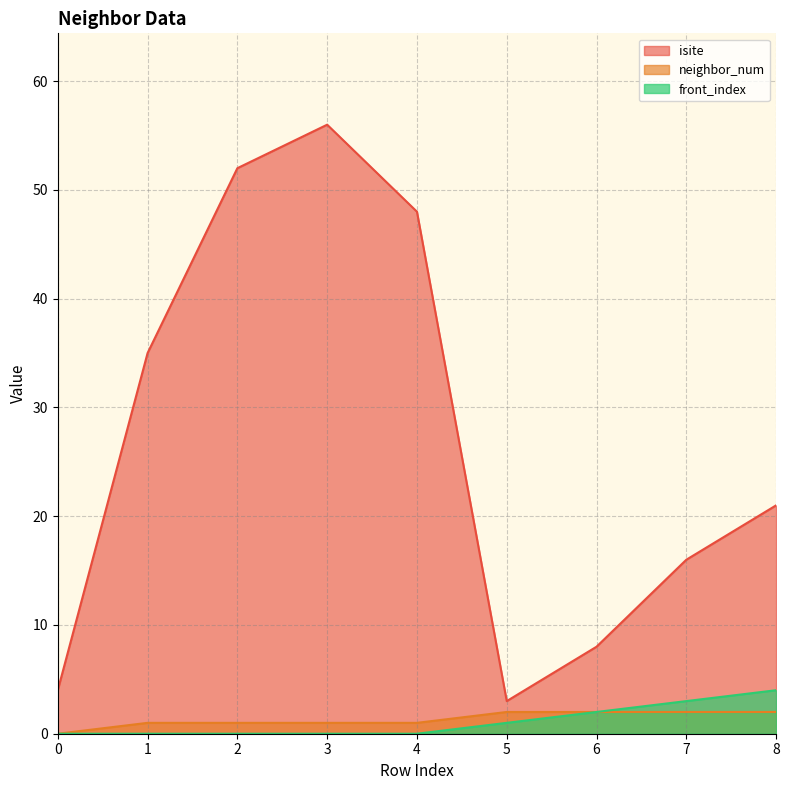

True or false: neighbor_num has a value of 2 at 1.

False